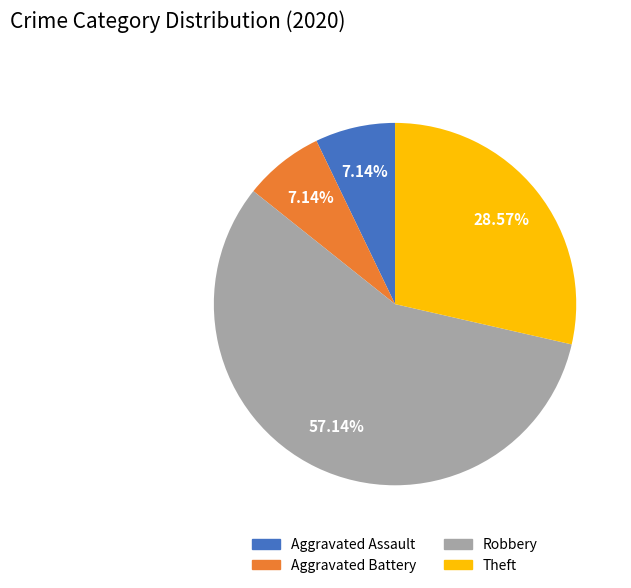

Is it true that Aggravated Battery is 1% of the pie?

False